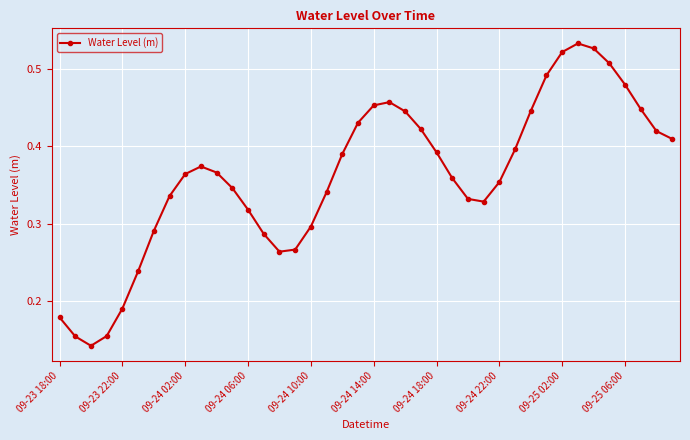

What is the sum of all values?

14.5